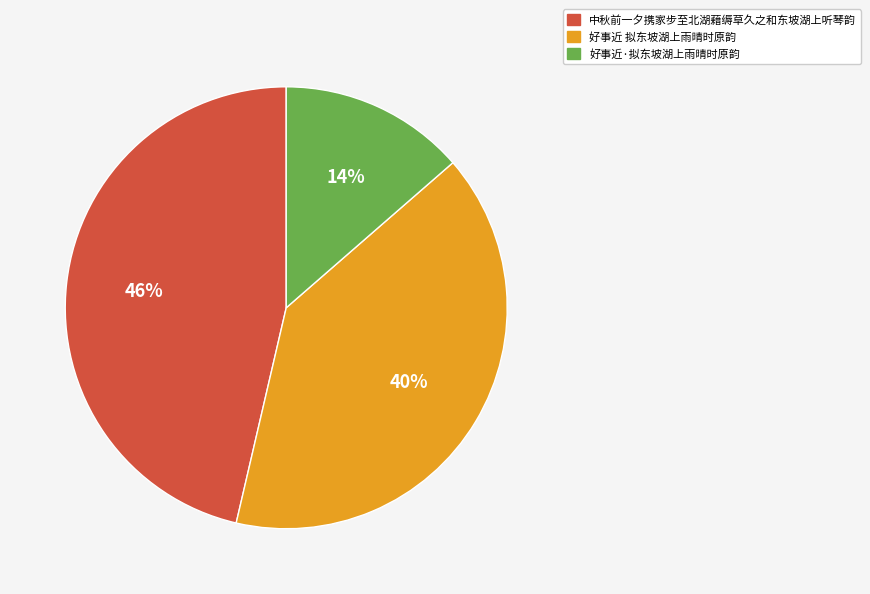

How many slices are in this pie chart?

3